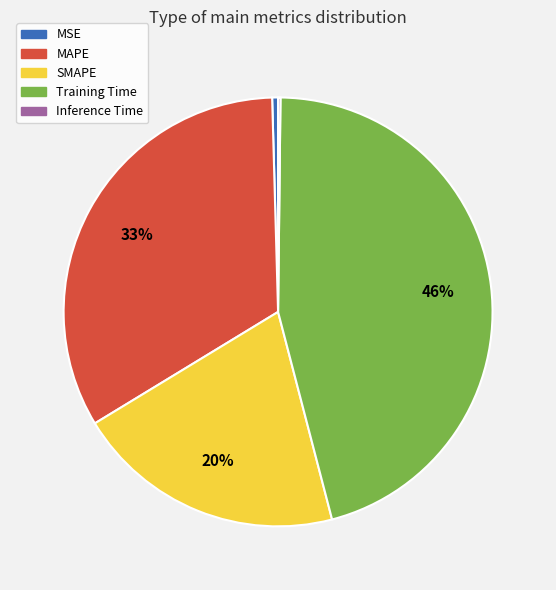

True or false: MAPE accounts for 33% of the total.

True